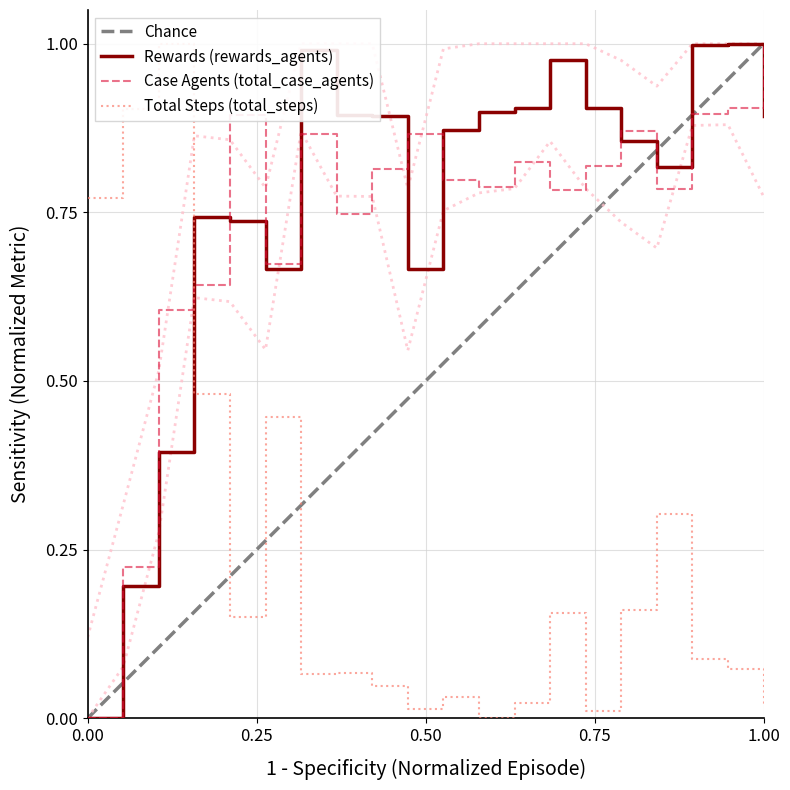

What is the value of the total_case_agents point at the 15th from the left?

0.8